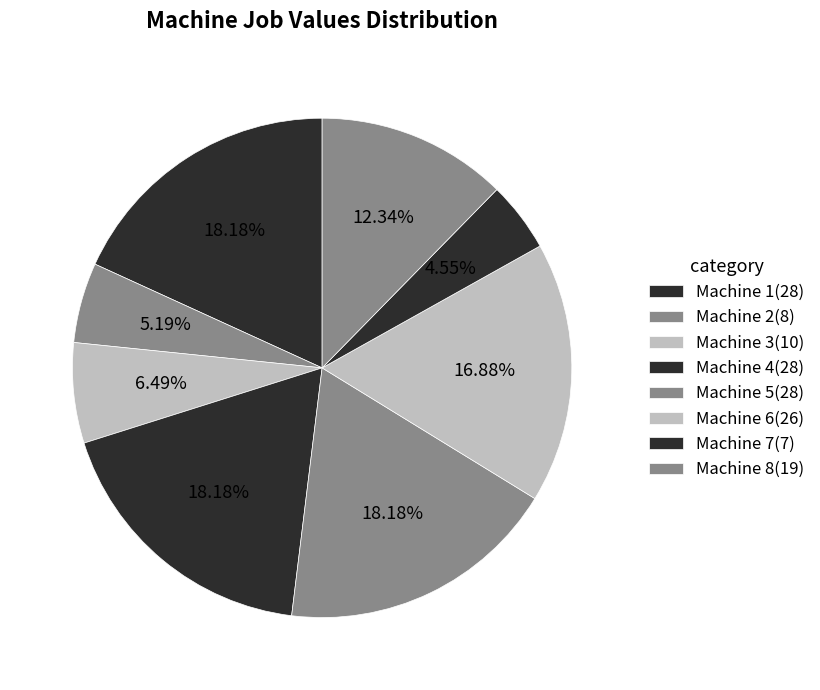

Does any single category account for the majority?

No